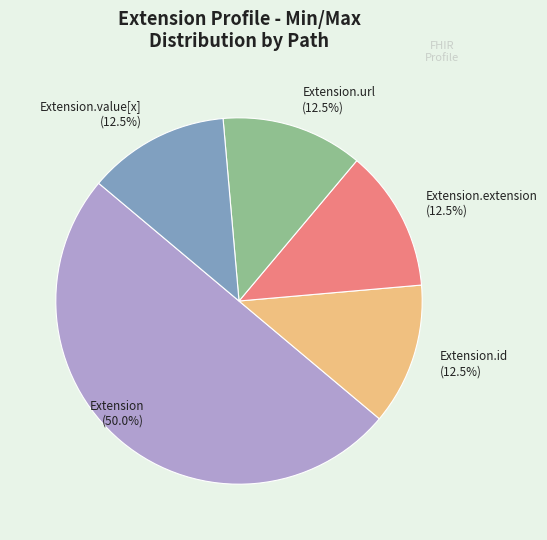

Is Extension.extension (12.5%) the majority of the pie?

No